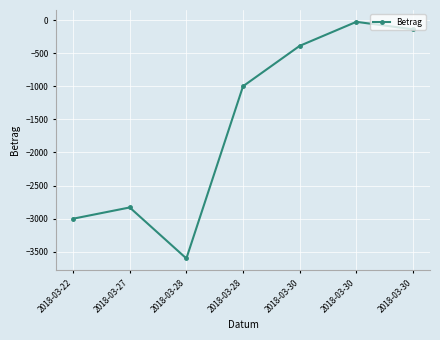

Rank the categories by value from lowest to highest.

2018-03-28, 2018-03-22, 2018-03-27, 2018-03-28, 2018-03-30, 2018-03-30, 2018-03-30